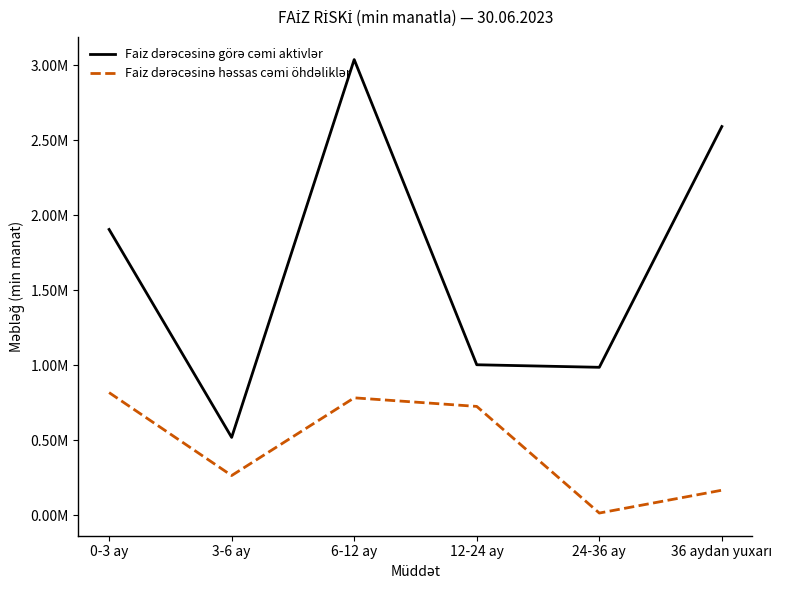

Does the chart display data point markers on the line(s)?

No